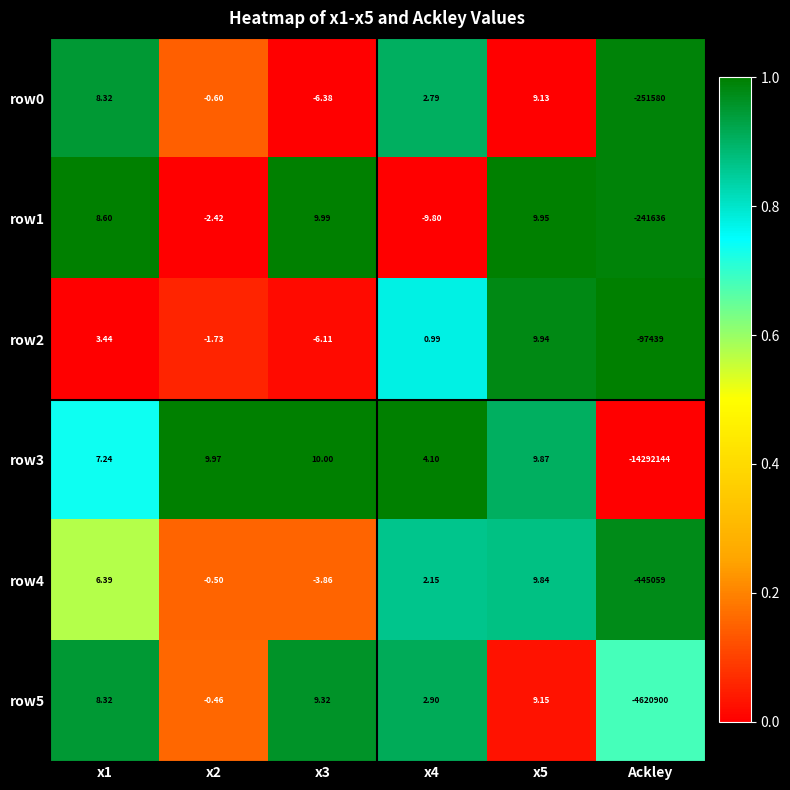

What is the difference between the highest and lowest values at Ackley?

14194705.0